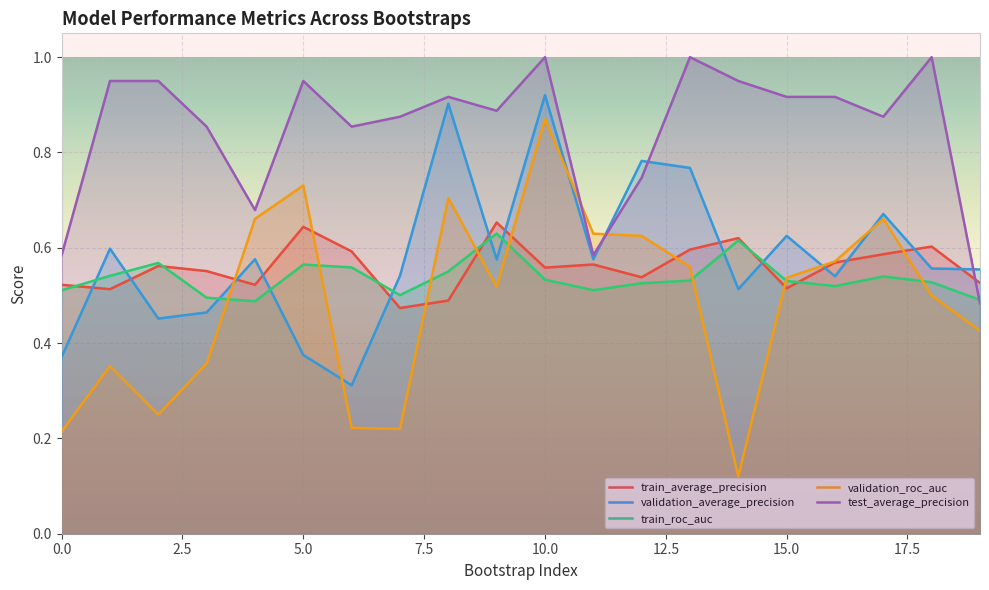

True or false: train_roc_auc has more than 0 points higher than both neighbors.

True